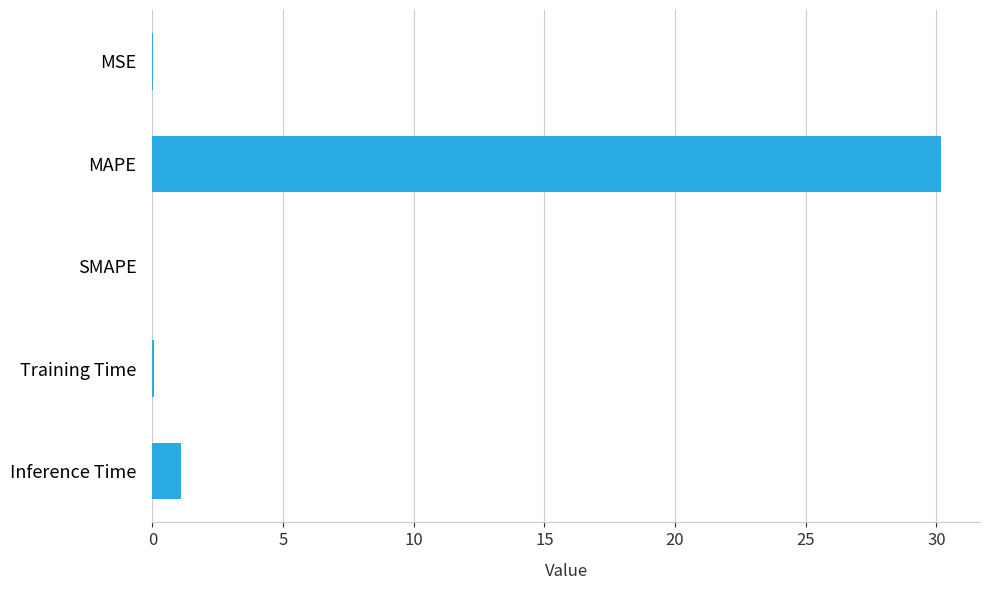

The value at SMAPE is 0.0. True or false?

True